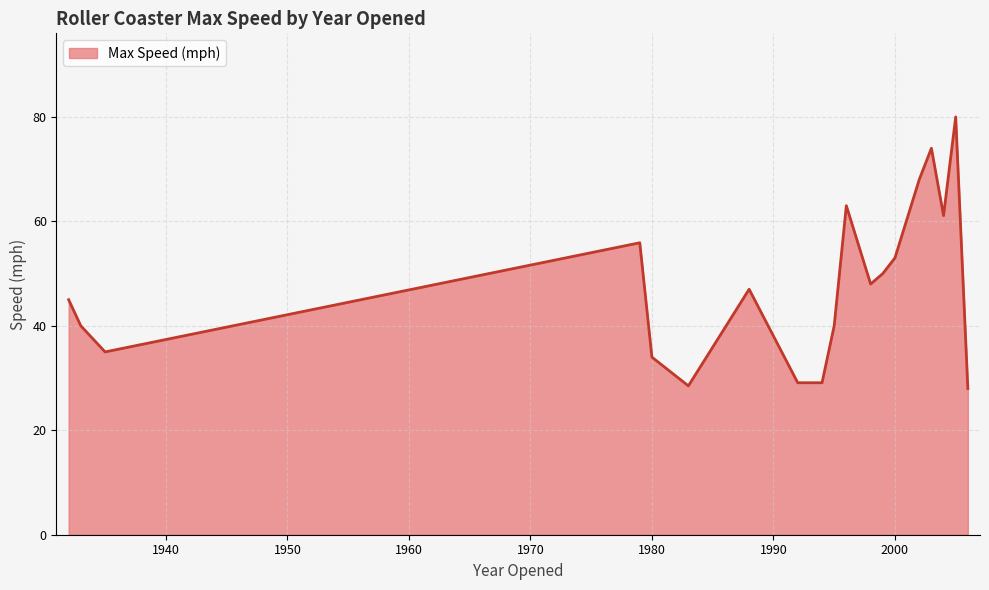

What is the smallest value displayed?

28.0